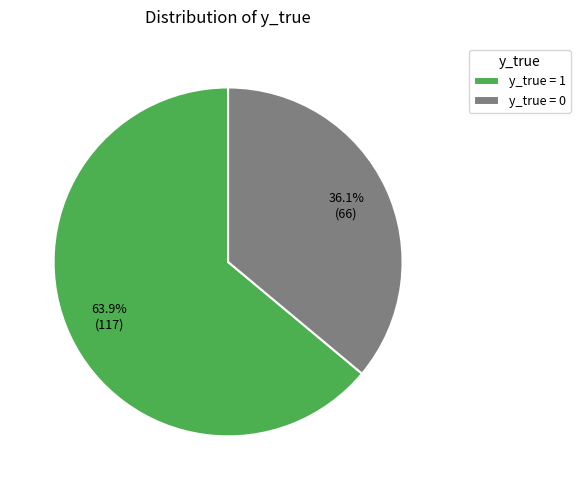

Rank the categories by value from highest to lowest.

y_true = 1, y_true = 0